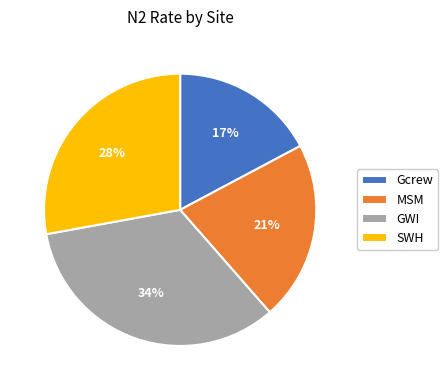

To the nearest percent, what percentage of the pie is GWI?

34%